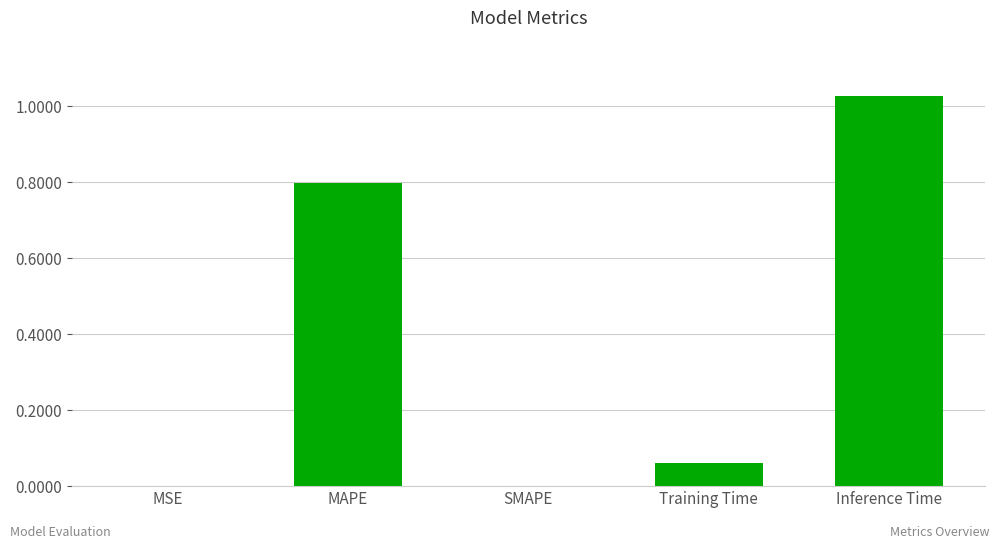

The chart shows a value of 1.3 at MAPE. True or false?

False